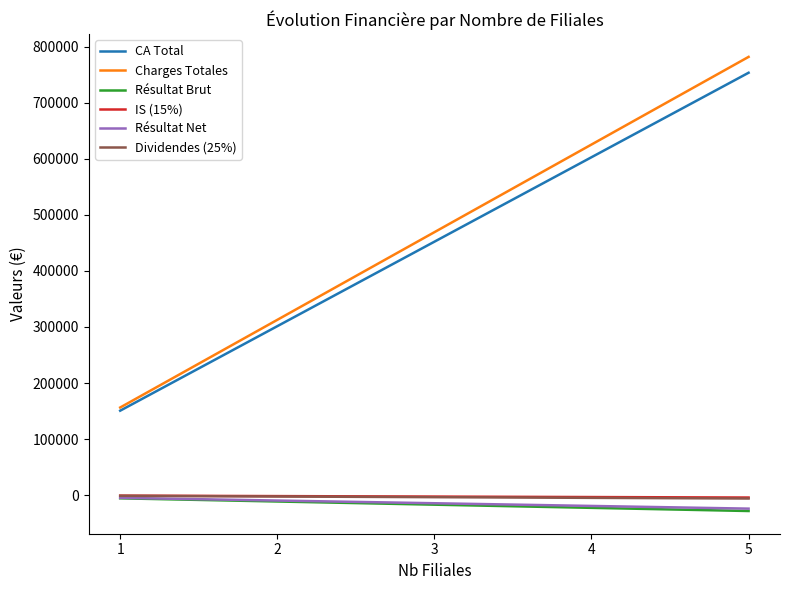

True or false: CA Total and IS (15%) intersect in this chart.

False